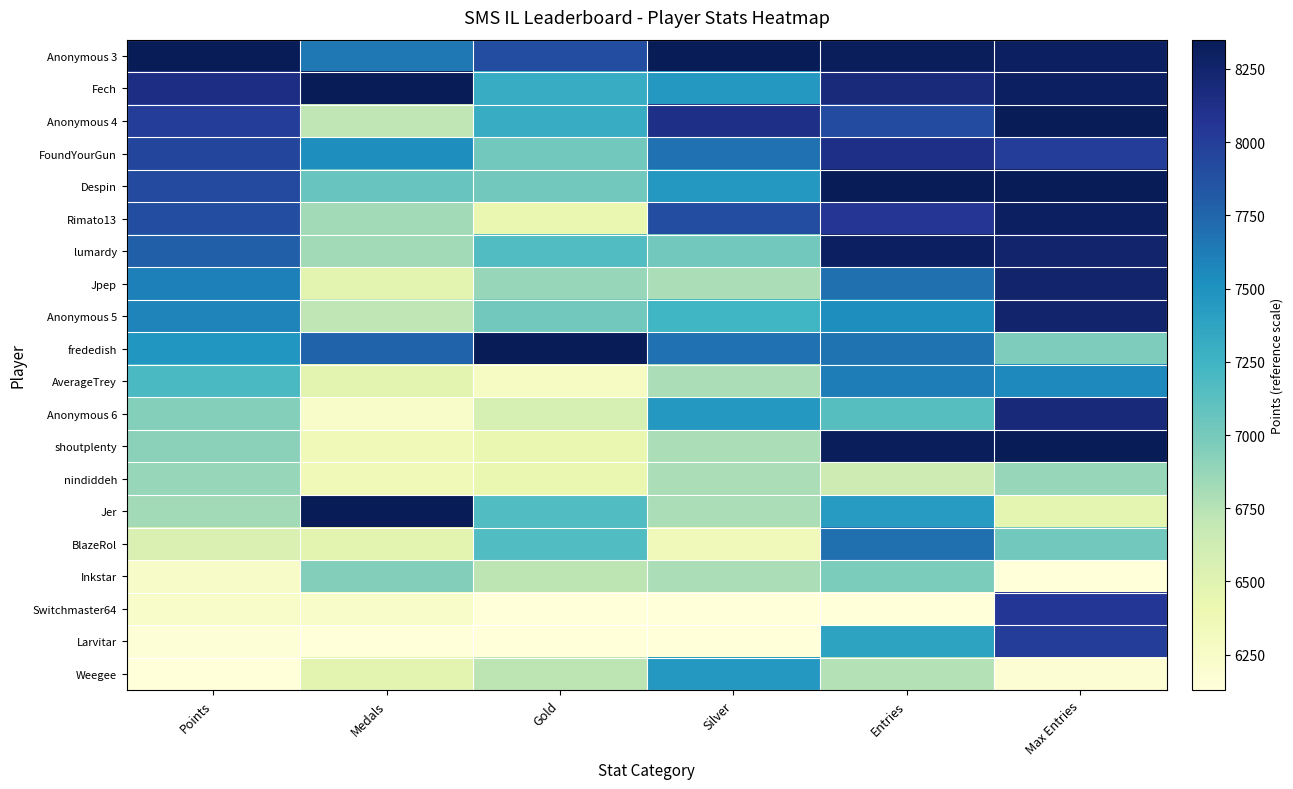

How many series are shown in this chart?

20